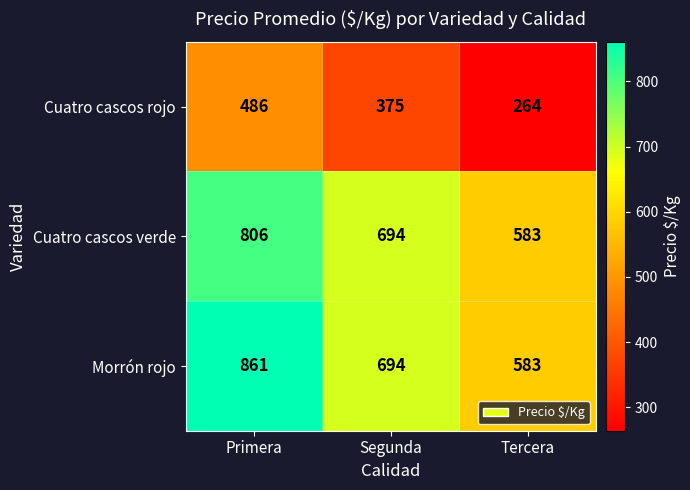

Where is Cuatro cascos verde nearest to the value 694?

Segunda